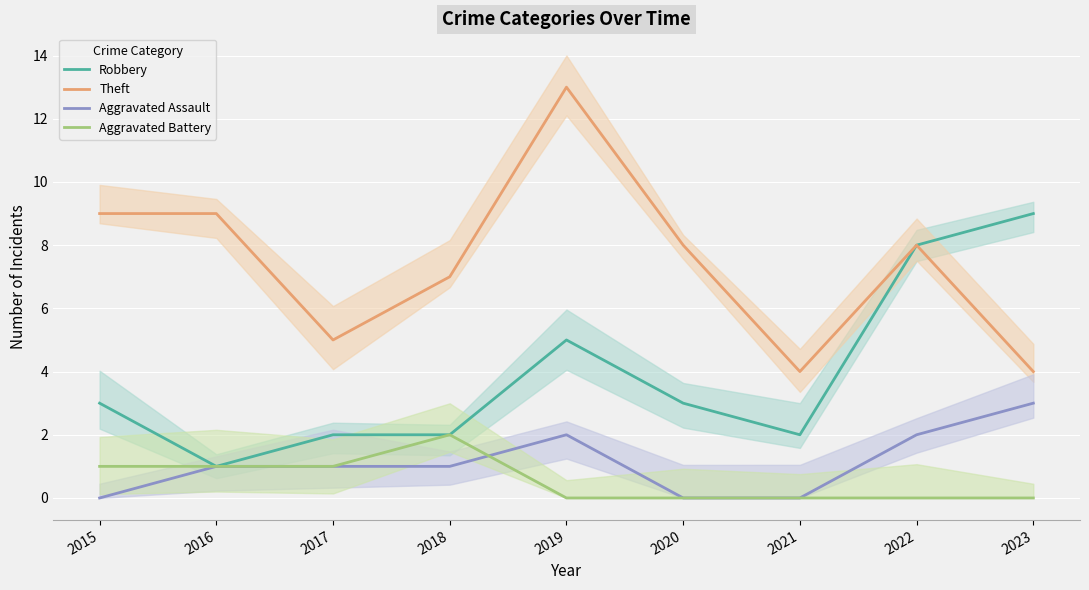

Which has a higher value, 2023 or 2017?

2023